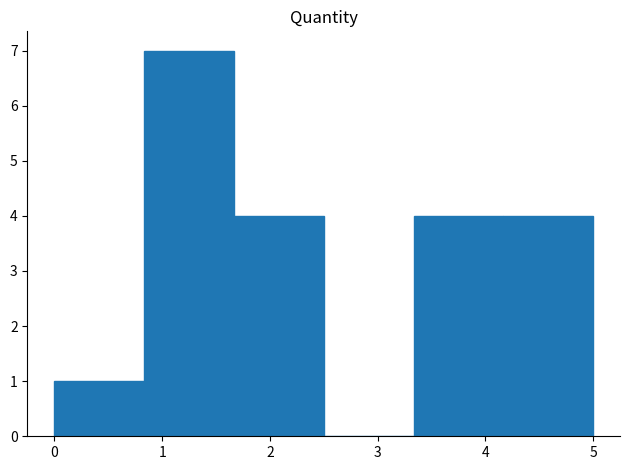

Reading left to right, list every bar in this chart as the range it spans on the x-axis followed by its height. Neither the bar edges nor the heights are printed on the chart, so give them approximately, as read against the axes.

0.0 to 0.8: 1
0.8 to 1.7: 7
1.7 to 2.5: 4
2.5 to 3.3: 0
3.3 to 4.2: 4
4.2 to 5.0: 4